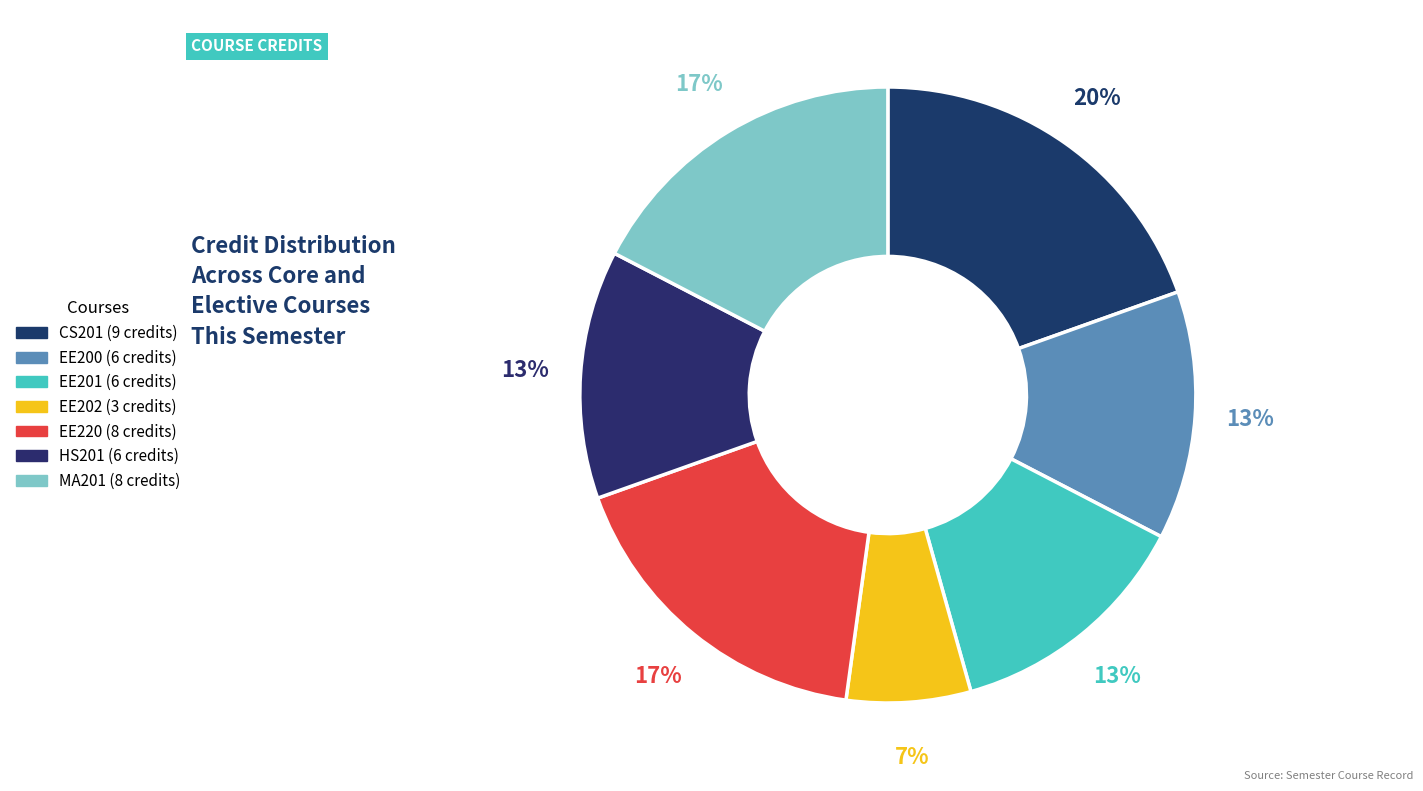

What is the ratio of the value at HS201 to the value at EE202?

2.0